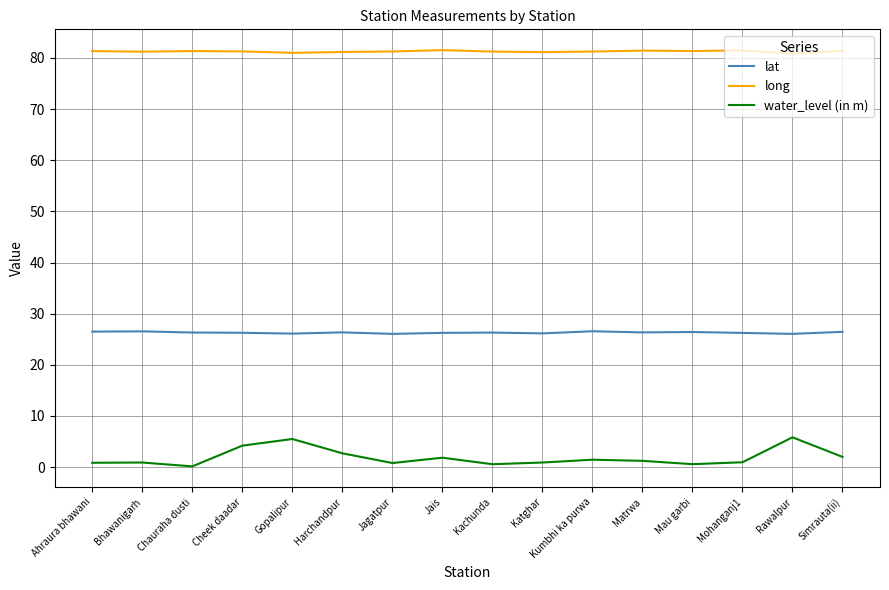

What position from the right is Kachunda?

8